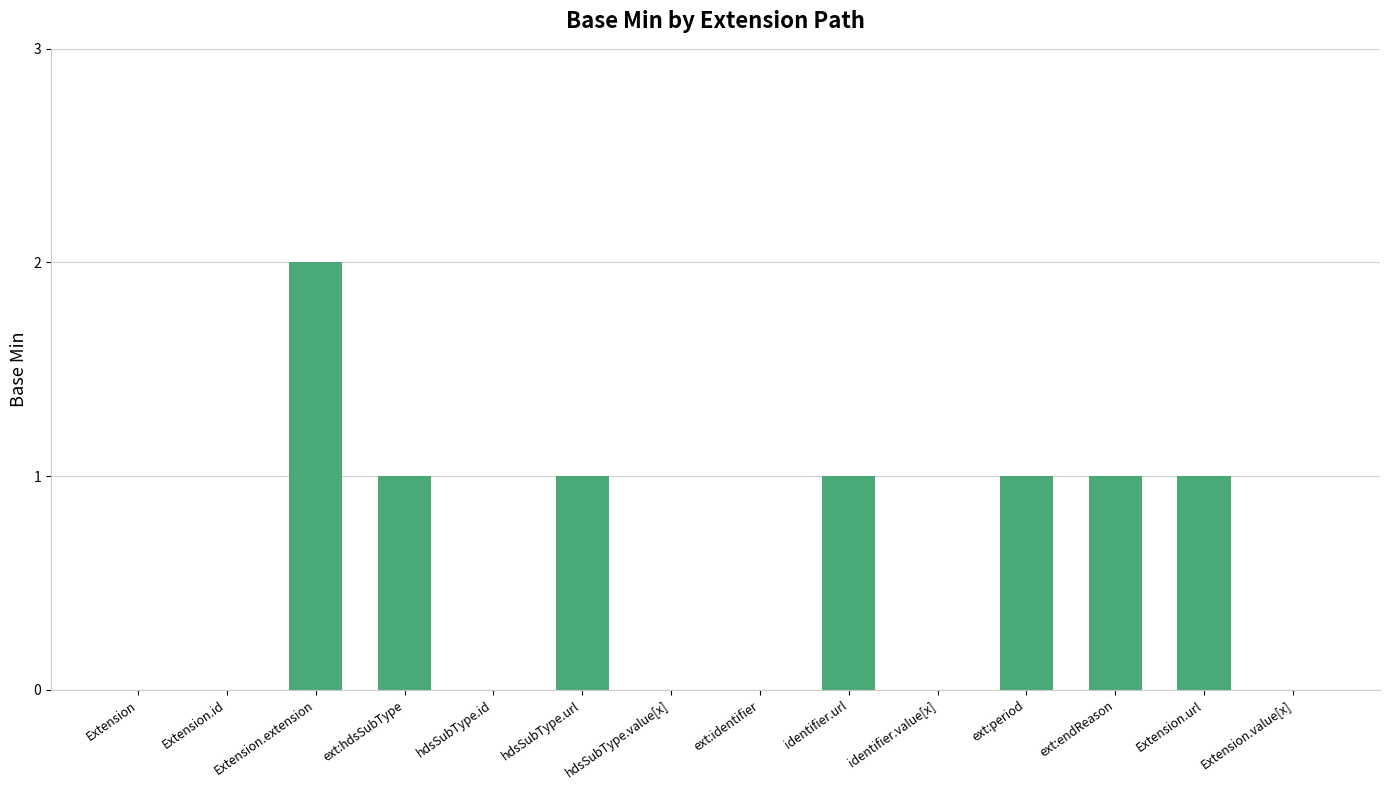

The chart shows a value of 0 at ext:identifier. True or false?

True